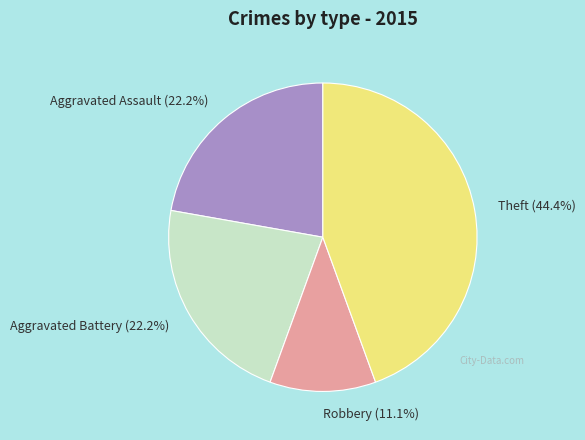

How many slices are in this pie chart?

4